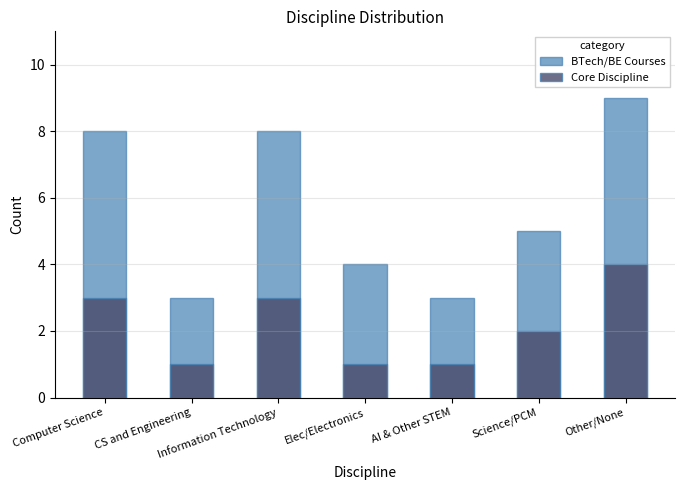

List the series in order of their overall mean, lowest first.

Core Discipline, BTech/BE Courses